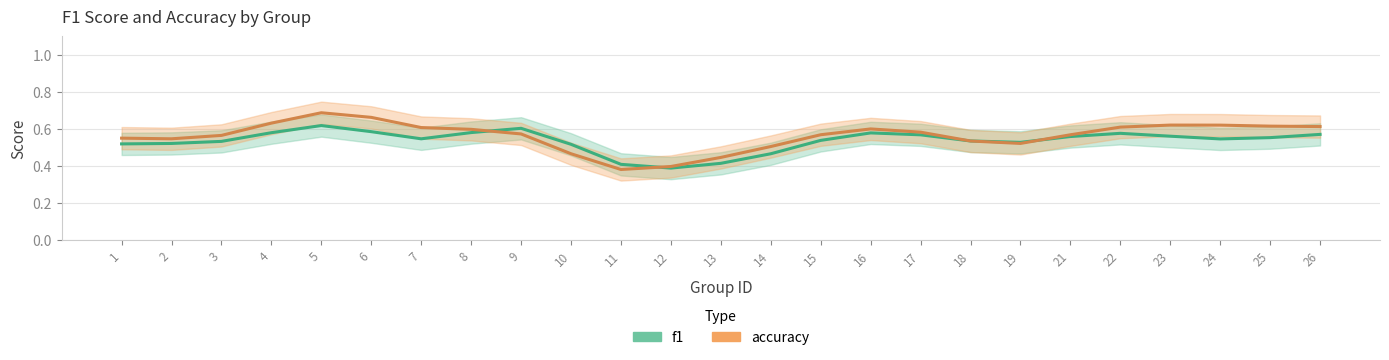

Reading right to left, extract all data points from this chart.

f1: 0.6	0.6	0.5	0.6	0.6	0.6	0.5	0.5	0.6	0.6	0.5	0.5	0.4	0.4	0.4	0.5	0.6	0.6	0.5	0.6	0.6	0.6	0.5	0.5	0.5
accuracy: 0.6	0.6	0.6	0.6	0.6	0.6	0.5	0.5	0.6	0.6	0.6	0.5	0.4	0.4	0.4	0.5	0.6	0.6	0.6	0.7	0.7	0.6	0.6	0.5	0.5